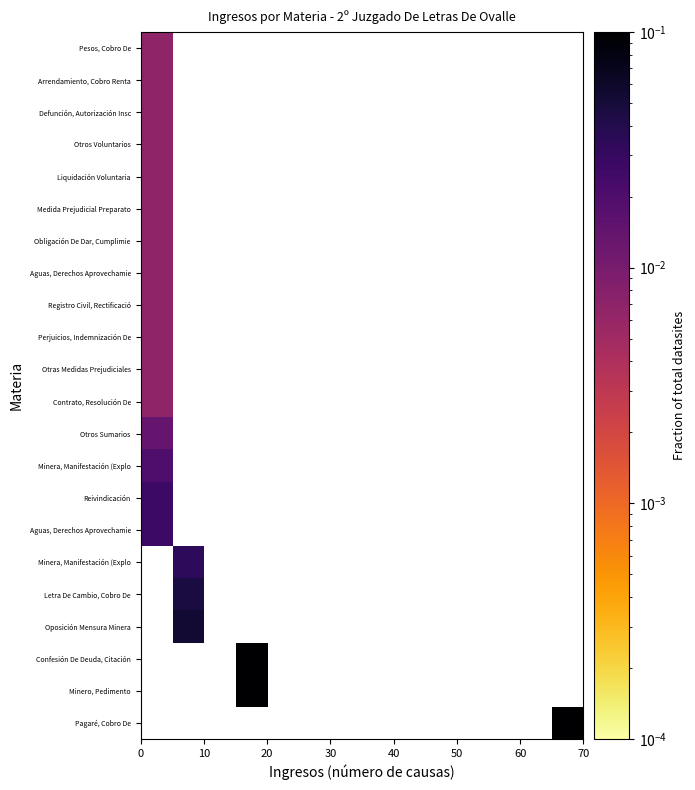

How many distinct data groups are displayed?

22